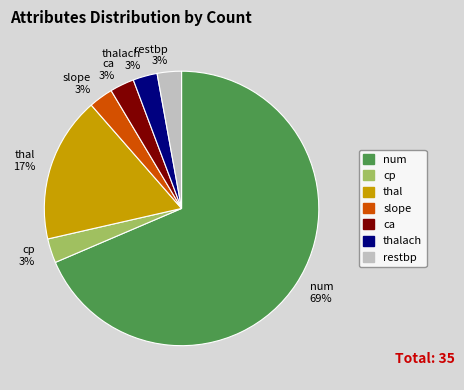

The thal slice represents 17% of the pie. True or false?

True